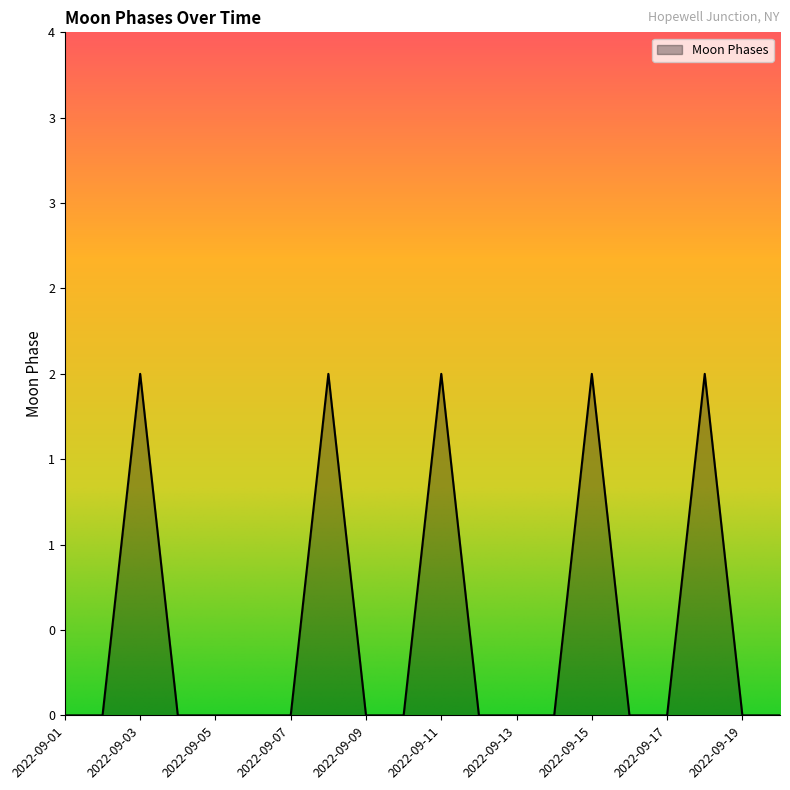

List the labels in order of value, largest first.

2022-09-03, 2022-09-08, 2022-09-11, 2022-09-15, 2022-09-18, 2022-09-01, 2022-09-02, 2022-09-04, 2022-09-05, 2022-09-06, 2022-09-07, 2022-09-09, 2022-09-10, 2022-09-12, 2022-09-13, 2022-09-14, 2022-09-16, 2022-09-17, 2022-09-19, 2022-09-20